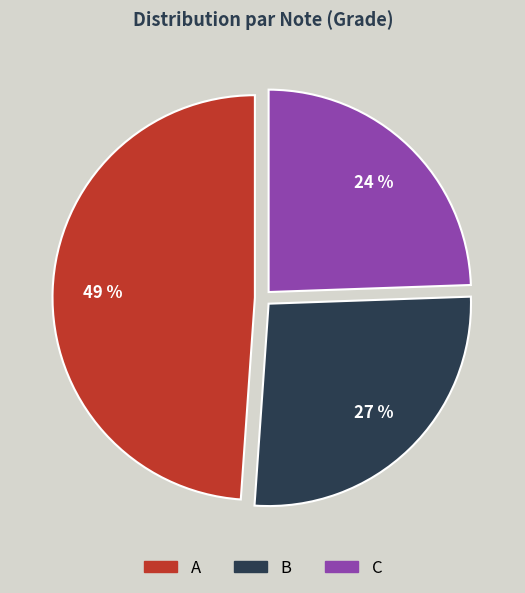

Between A and B, which is larger?

A